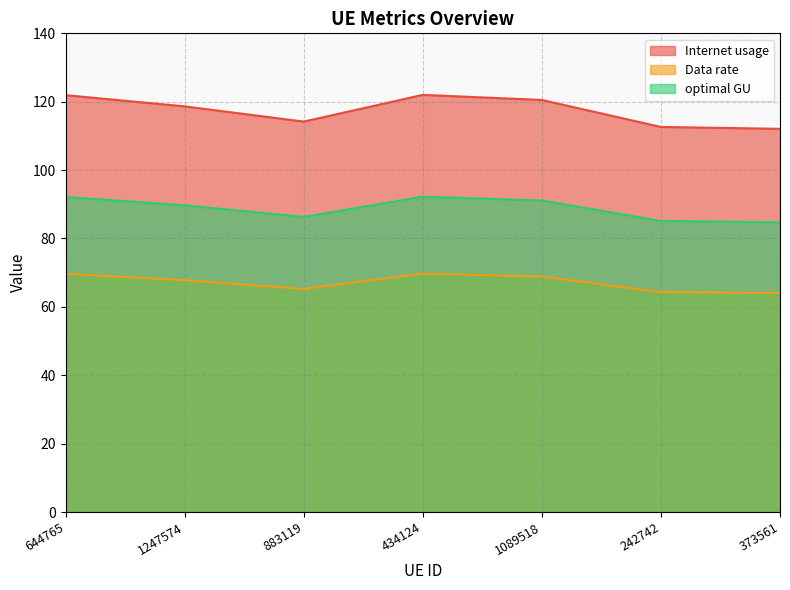

What is the difference between the maximum and minimum values in the Data rate series?

5.7